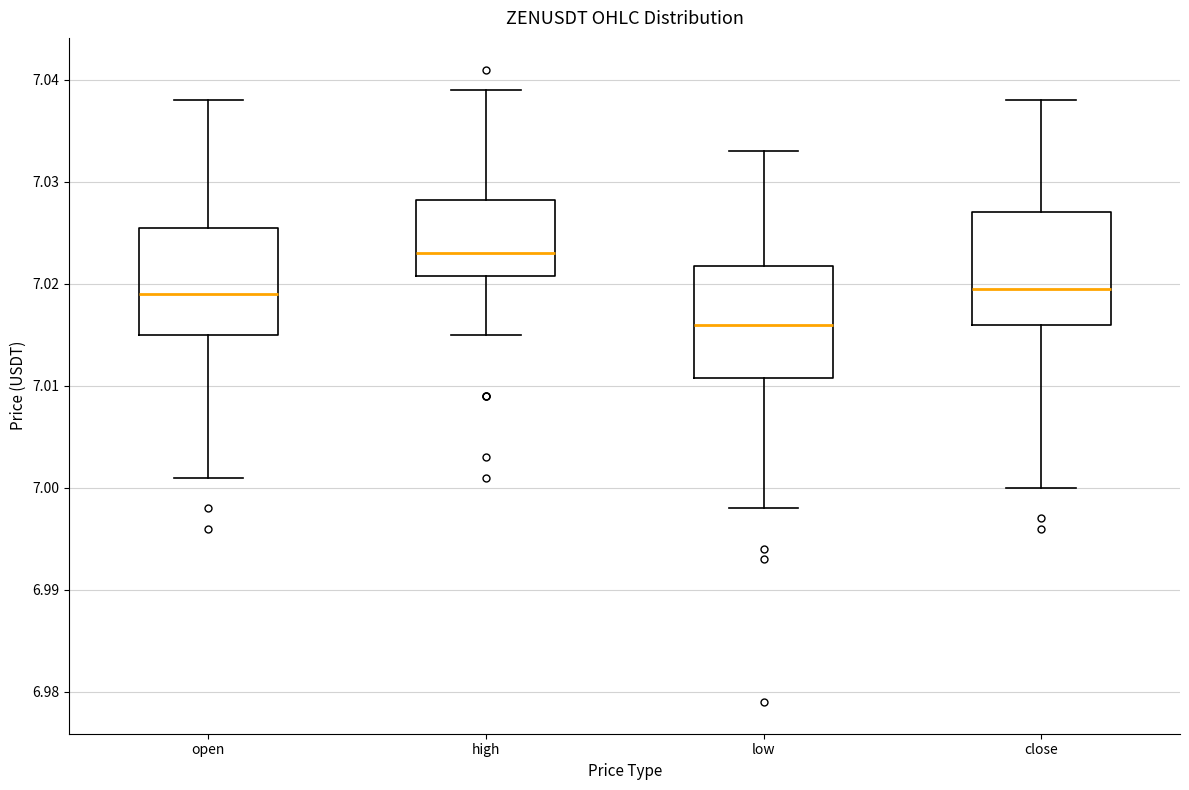

Reading left to right, read every box against the y-axis: the position of its median line, the range the box covers, and the ends of its whiskers. The values are not printed on the chart, so give them approximately, as read against the axis.

open: median 7.019, box 7.015 to 7.026, whiskers 7.001 to 7.038
high: median 7.023, box 7.021 to 7.028, whiskers 7.015 to 7.039
low: median 7.016, box 7.011 to 7.022, whiskers 6.998 to 7.033
close: median 7.020, box 7.016 to 7.027, whiskers 7.000 to 7.038